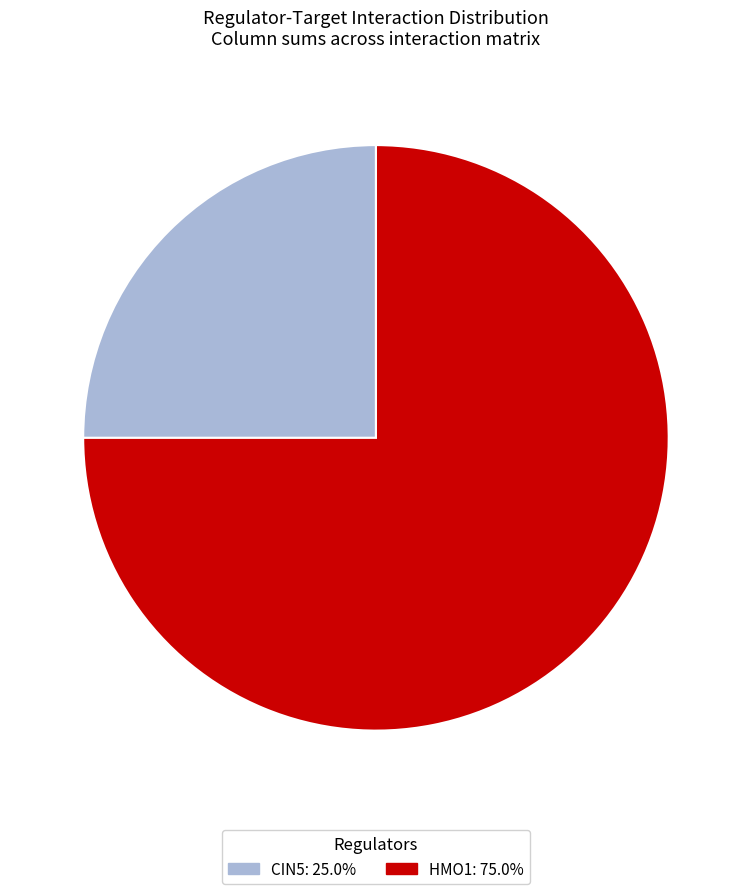

Is the sum of CIN5: 25.0% and HMO1: 75.0% greater than half?

Yes